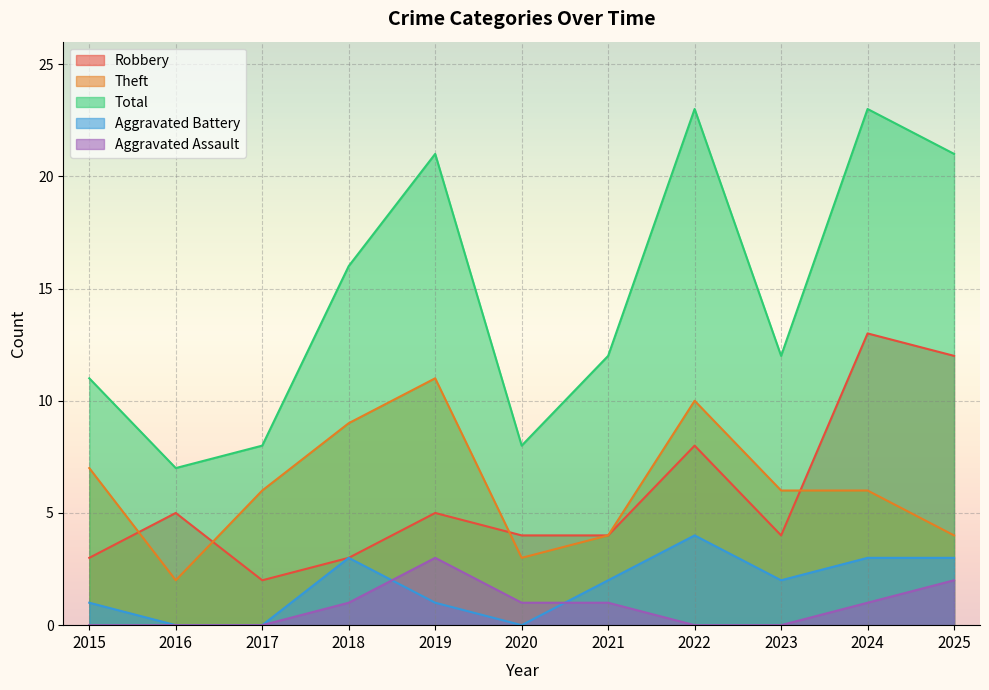

Is the value of Aggravated Assault at 2025 greater than the value of Theft at 2023?

No